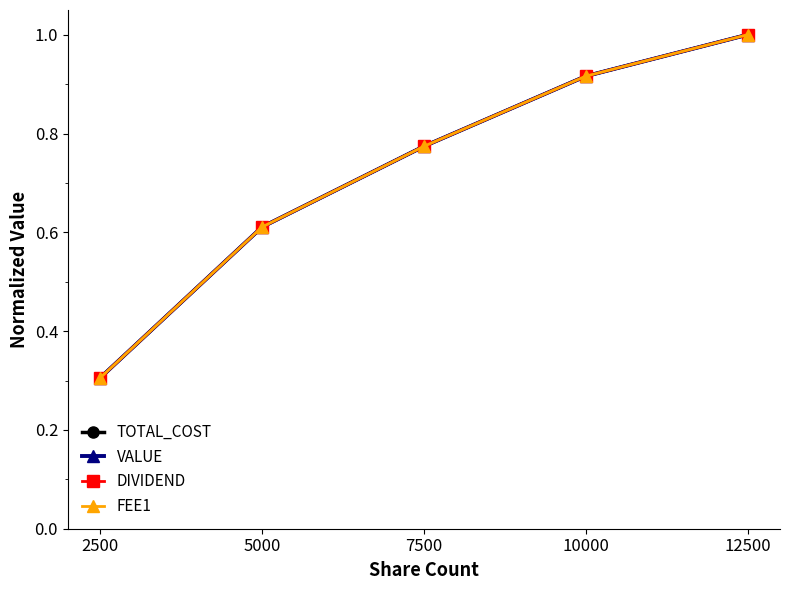

The value of col_5 at 2500 is 0.3. True or false?

True